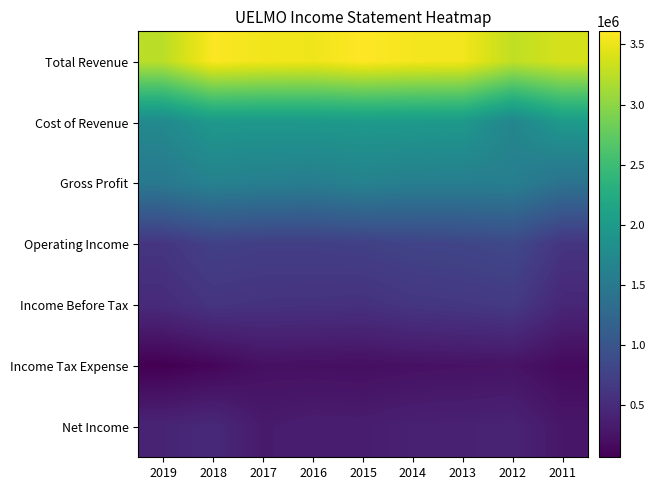

Reading left to right, extract all data points from this chart.

Total Revenue: 2019=3243000	2018=3589000	2017=3537000	2016=3524000	2015=3609000	2014=3553000	2013=3541000	2012=3272000	2011=3383000
Cost of Revenue: 2019=1741000	2018=1961000	2017=1954000	2016=1960000	2015=1971000	2014=1973000	2013=1965000	2012=1683000	2011=1981000
Gross Profit: 2019=1502000	2018=1628000	2017=1583000	2016=1564000	2015=1638000	2014=1580000	2013=1576000	2012=1589000	2011=1402000
Operating Income: 2019=617000	2018=749000	2017=722000	2016=725000	2015=742000	2014=785000	2013=803000	2012=845000	2011=609000
Income Before Tax: 2019=497000	2018=605000	2017=580000	2016=576000	2015=564000	2014=622000	2013=640000	2012=671000	2011=451000
Income Tax Expense: 2019=68000	2018=124000	2017=222000	2016=216000	2015=209000	2014=229000	2013=242000	2012=252000	2011=161000
Net Income: 2019=426000	2018=478000	2017=323000	2016=357000	2015=352000	2014=390000	2013=395000	2012=416000	2011=287000